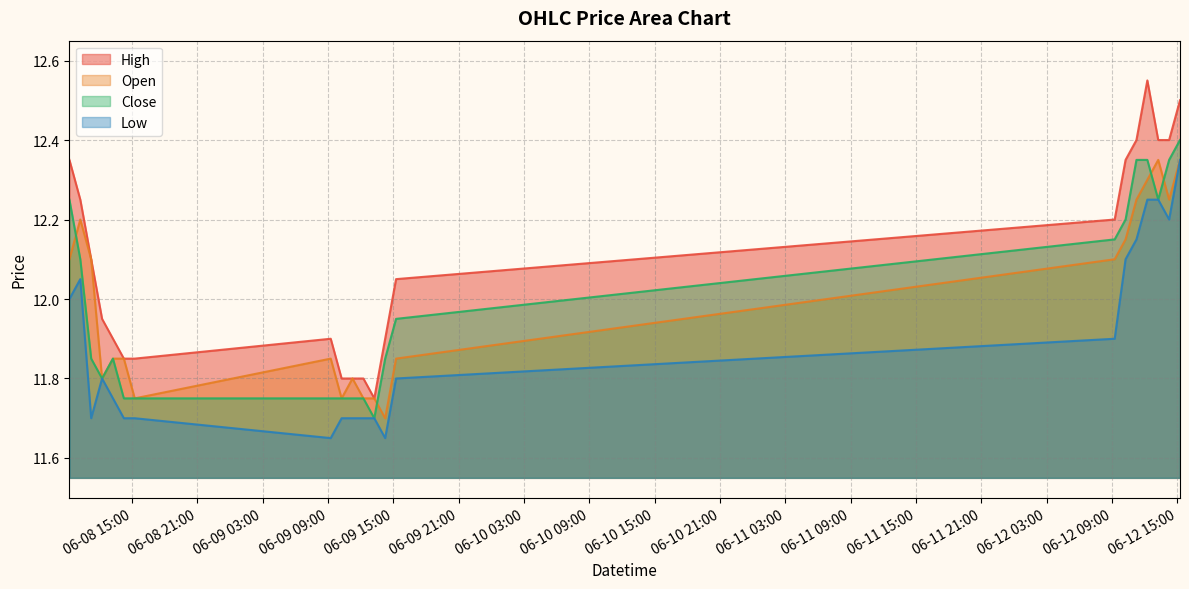

How many lines are shown in the chart?

4